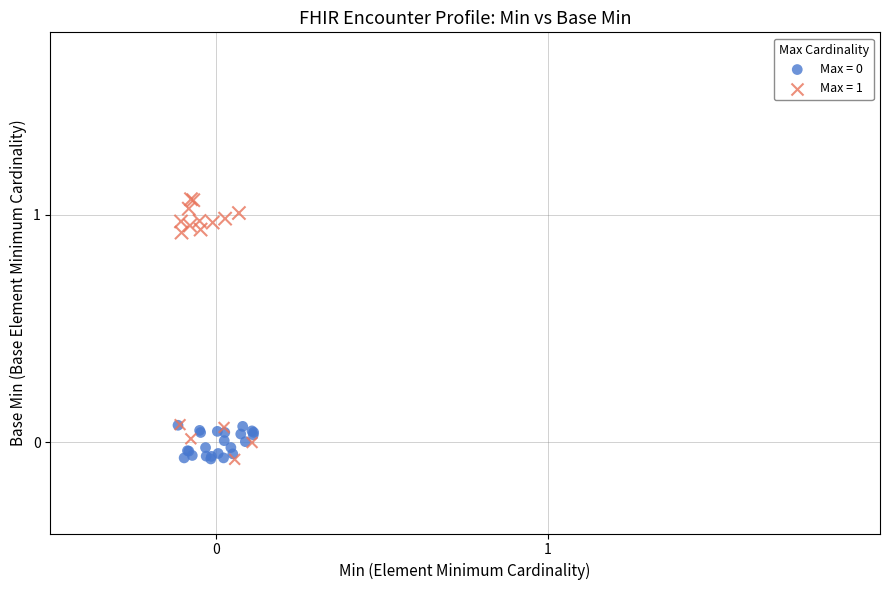

Which series contains the highest Y value?

Max = 1